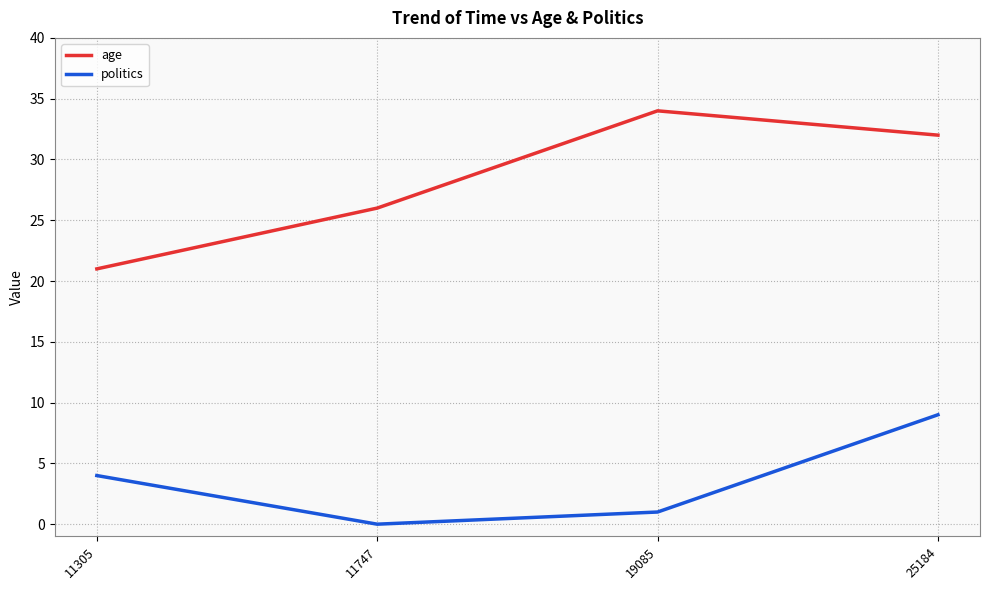

The politics series shows 12 at 25184. True or false?

False